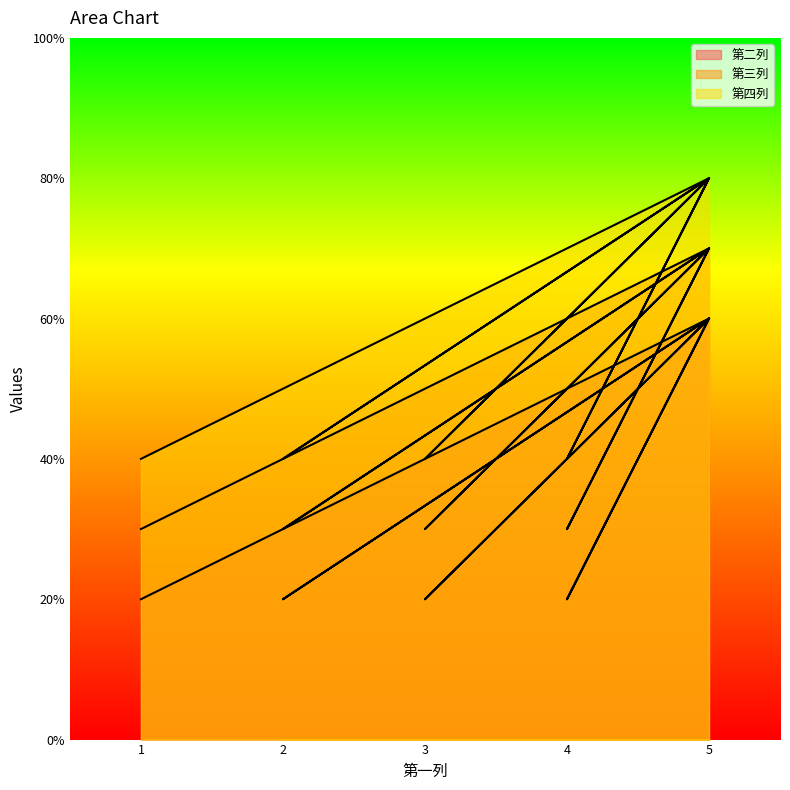

At which label does 第四列 reach its peak?

5